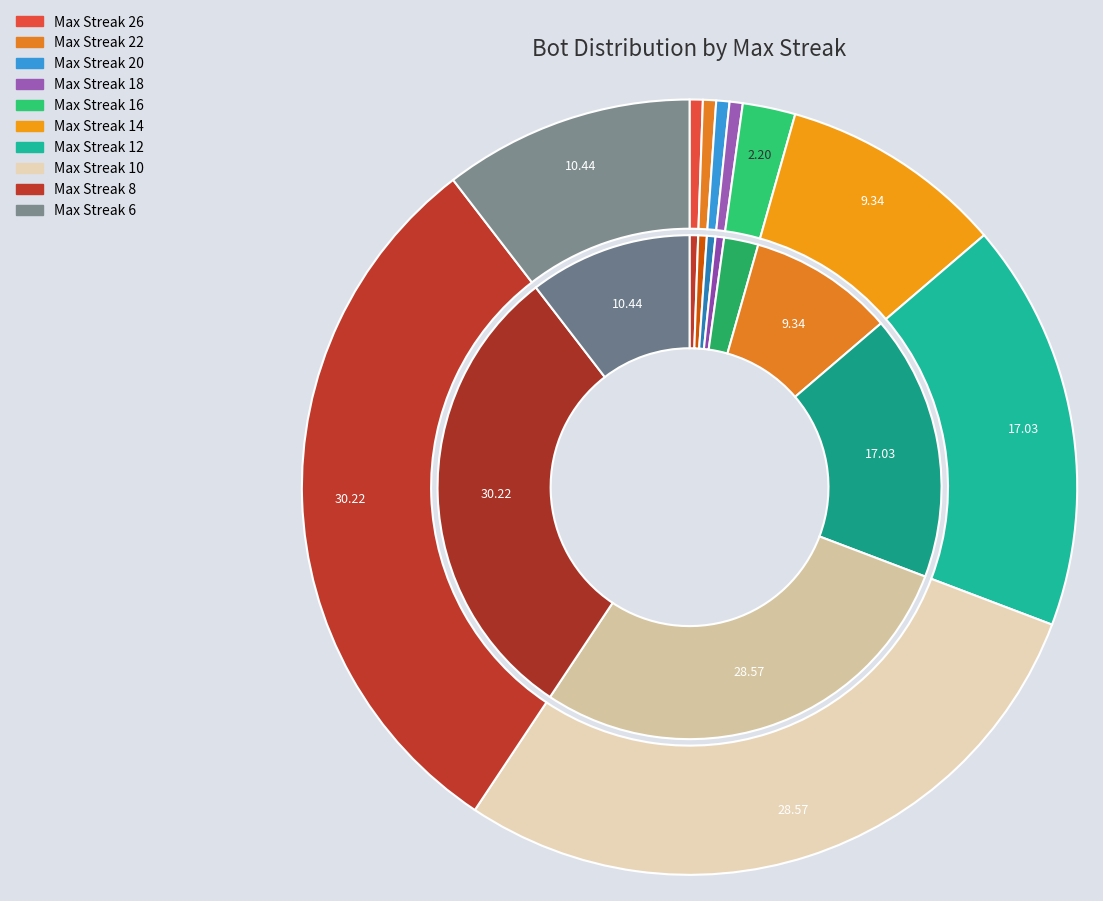

Which slice is the smallest?

26